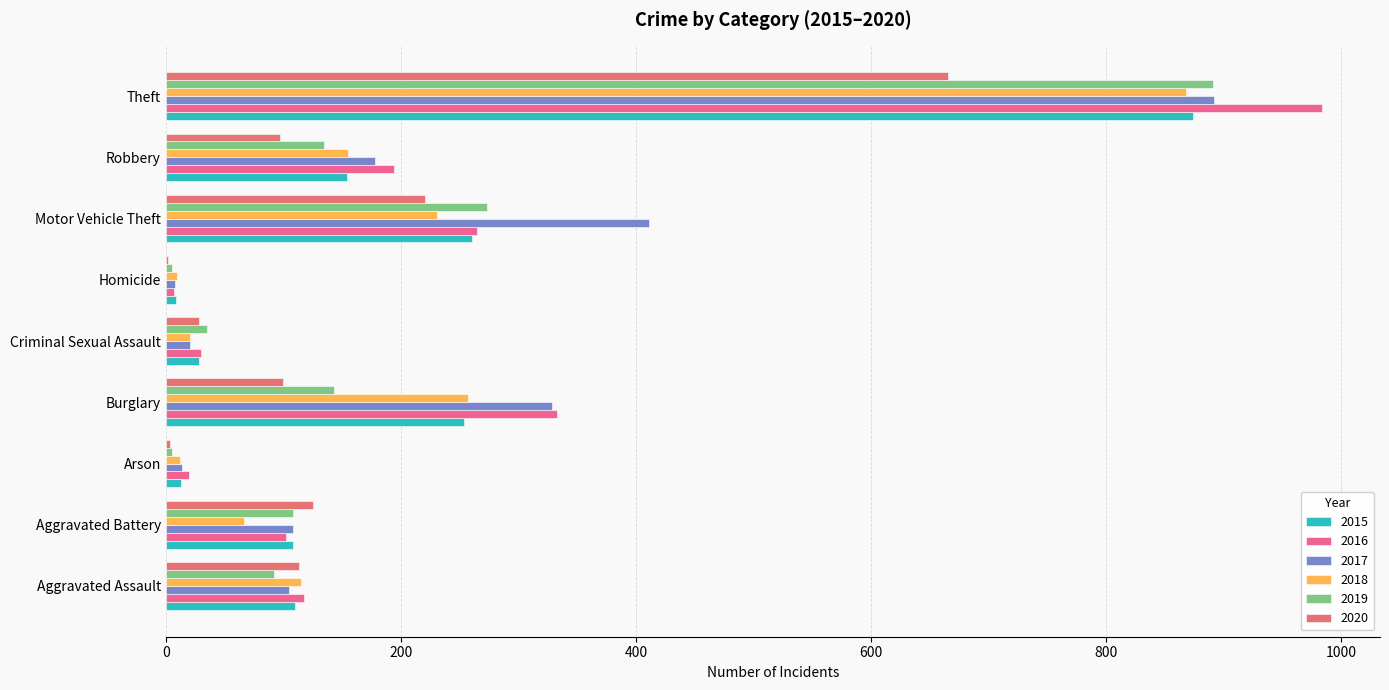

Is the value of 2016 at Aggravated Battery greater than the value of 2018 at Arson?

Yes